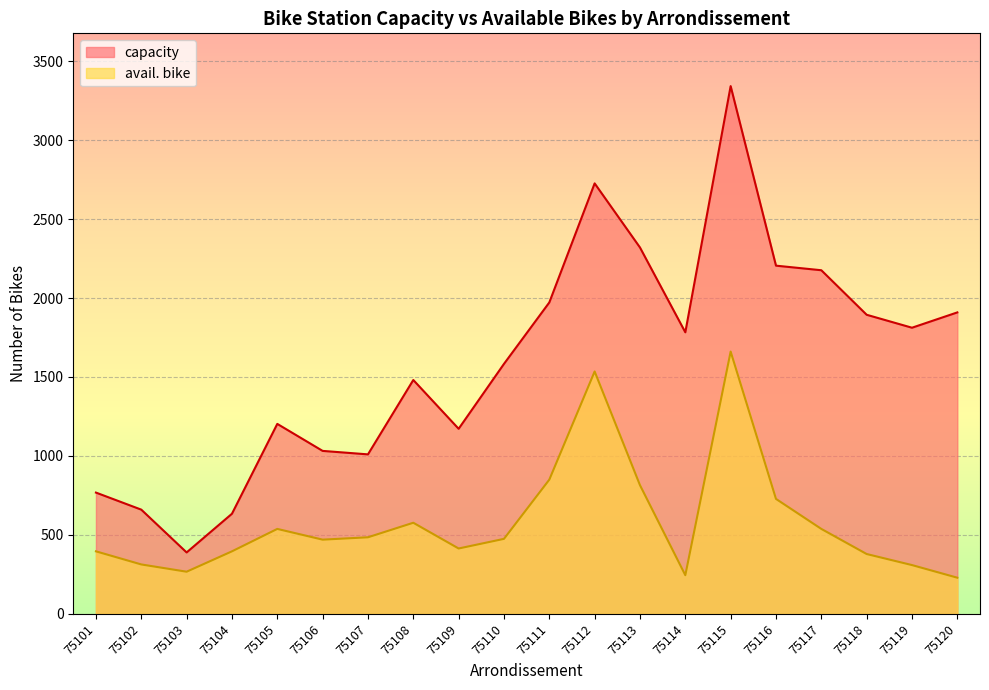

What is the sum of the capacity values at 75109 and 75113?

3492